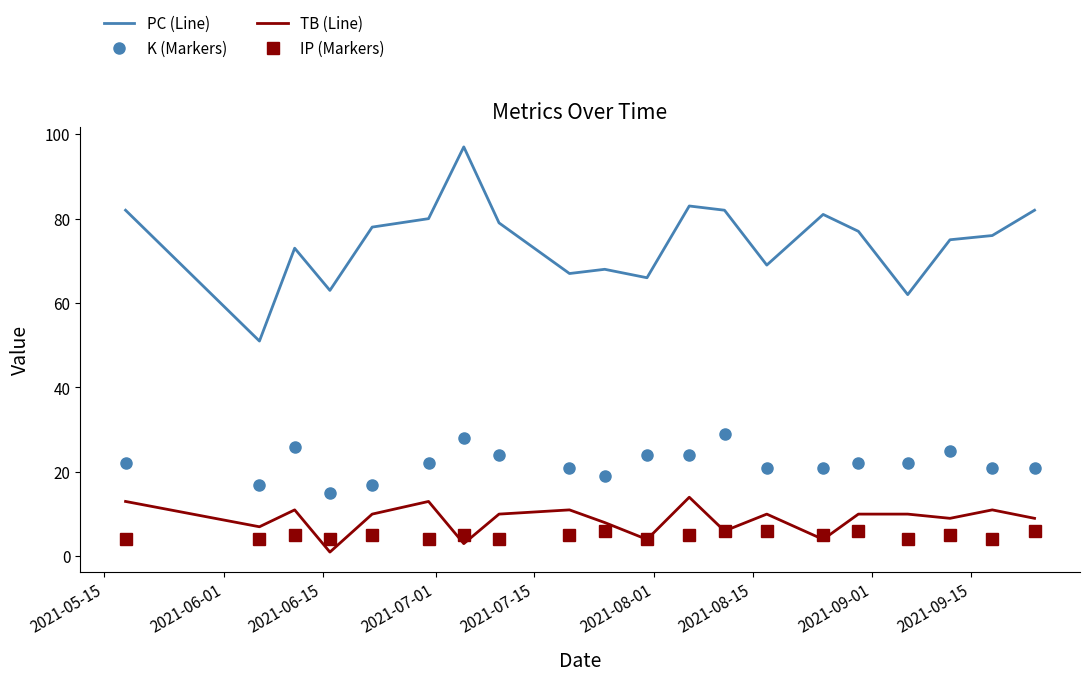

True or false: TB (Line) and K (Markers) intersect in this chart.

False